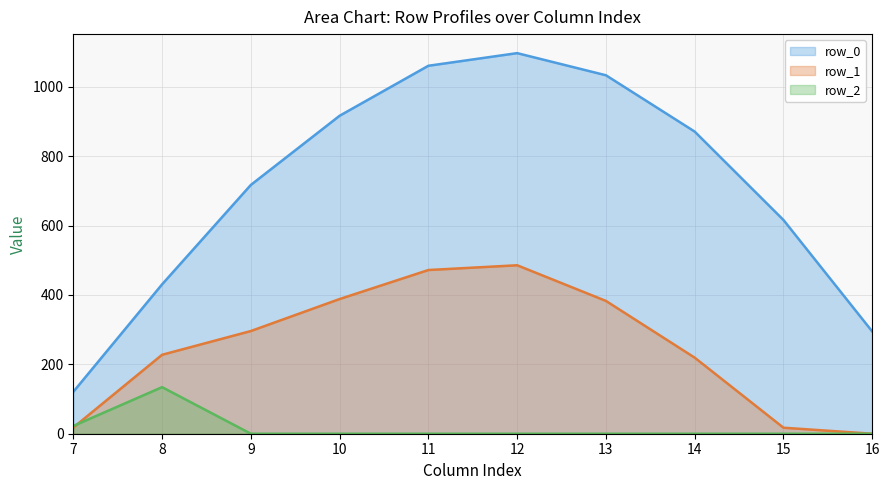

List the series in order of their peak value, lowest first.

row_2, row_1, row_0